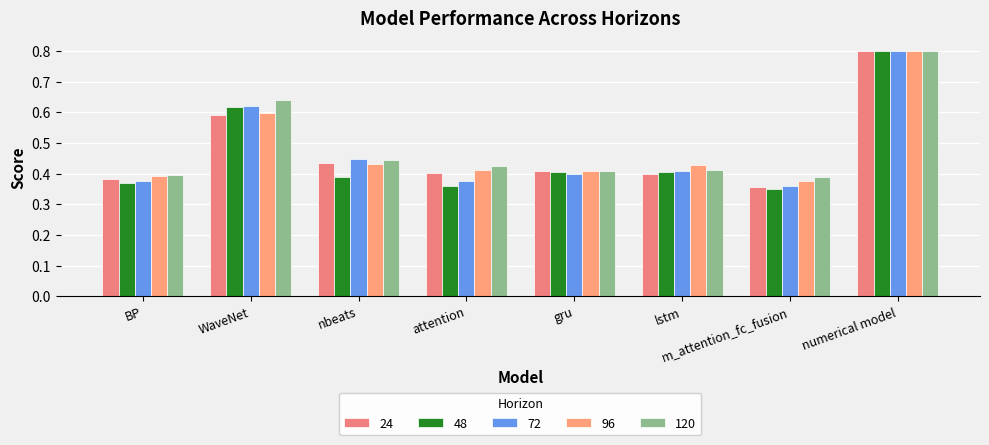

How many groups of bars are there?

8